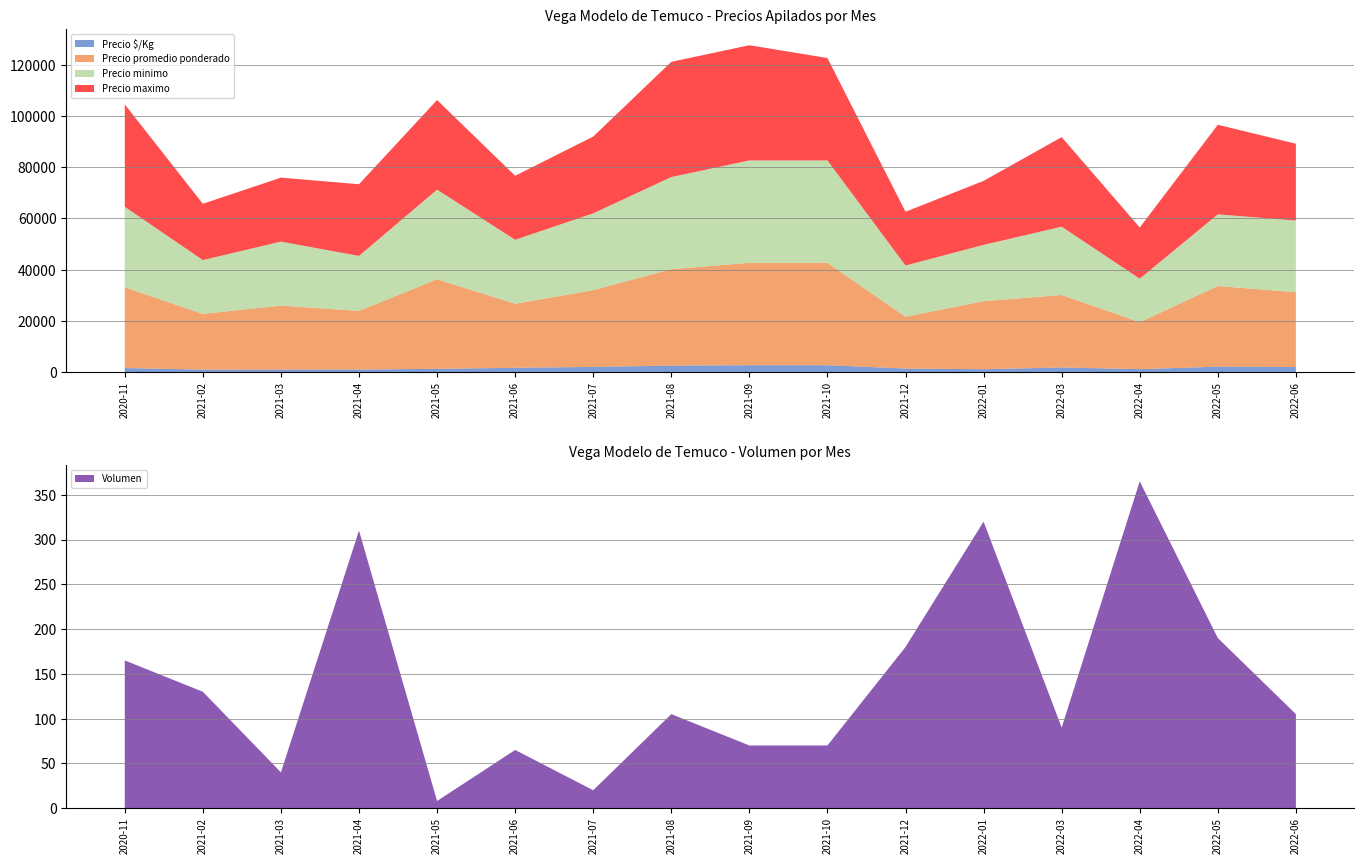

Reading left to right, what are all the values shown in this chart?

Precio $/Kg: 2020-11=1567	2021-02=932	2021-03=947	2021-04=976	2021-05=1260	2021-06=1667	2021-07=2000	2021-08=2511	2021-09=2667	2021-10=2667	2021-12=1351	2022-01=1109	2022-03=1778	2022-04=1133	2022-05=2100	2022-06=1949
Precio promedio ponderado: 2020-11=31500	2021-02=21796	2021-03=25000	2021-04=22889	2021-05=35000	2021-06=25000	2021-07=30000	2021-08=37667	2021-09=40000	2021-10=40000	2021-12=20261	2022-01=26567	2022-03=28333	2022-04=18333	2022-05=31500	2022-06=29238
Volumen: 2020-11=165	2021-02=130	2021-03=40	2021-04=310	2021-05=8	2021-06=65	2021-07=20	2021-08=105	2021-09=70	2021-10=70	2021-12=180	2022-01=320	2022-03=90	2022-04=365	2022-05=190	2022-06=105
Precio minimo: 2020-11=31500	2021-02=21000	2021-03=25000	2021-04=21500	2021-05=35000	2021-06=25000	2021-07=30000	2021-08=36000	2021-09=40000	2021-10=40000	2021-12=20000	2022-01=22000	2022-03=26667	2022-04=17000	2022-05=28000	2022-06=28000
Precio maximo: 2020-11=40000	2021-02=22000	2021-03=25000	2021-04=28000	2021-05=35000	2021-06=25000	2021-07=30000	2021-08=45000	2021-09=45000	2021-10=40000	2021-12=21000	2022-01=25000	2022-03=35000	2022-04=20000	2022-05=35000	2022-06=30000